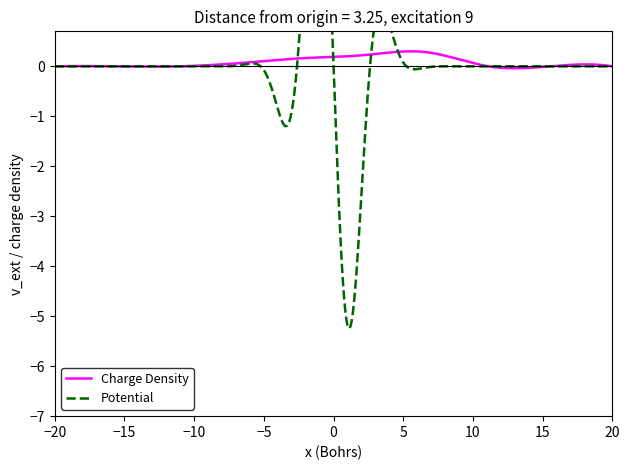

What is the highest value of the Charge Density series?

0.3